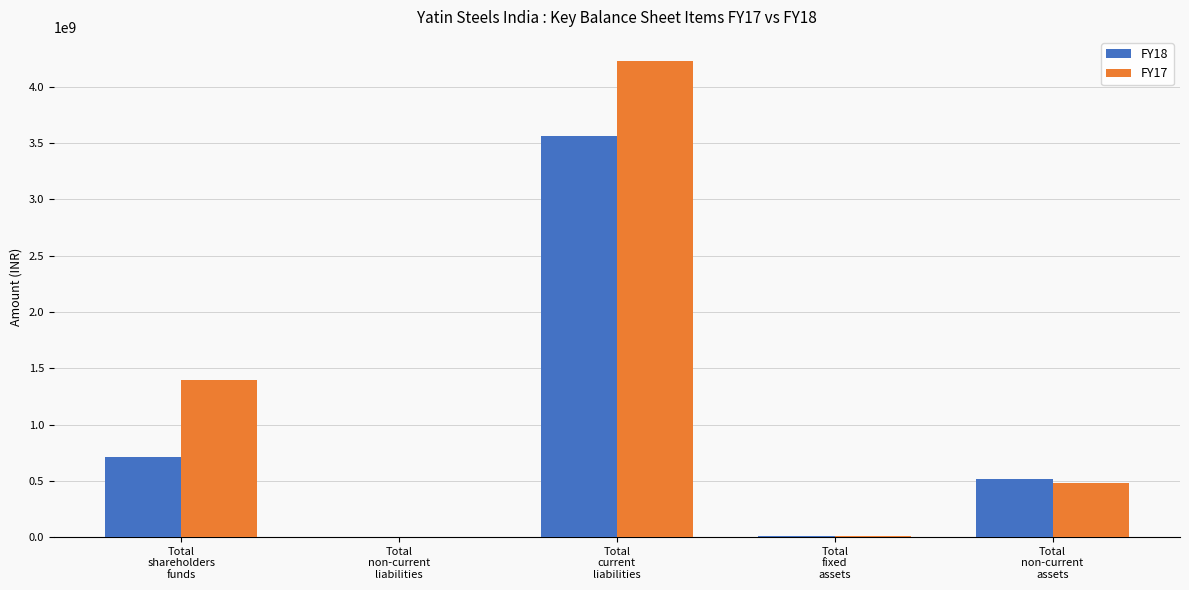

How many distinct data groups are displayed?

2